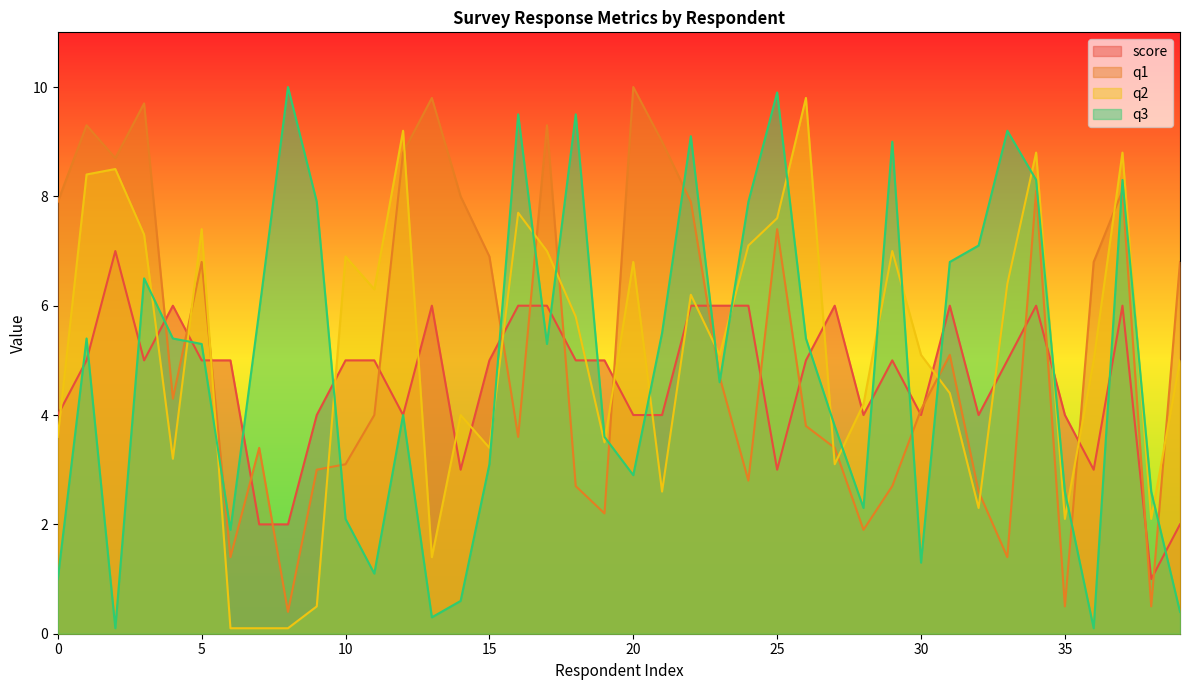

At how many categories does at least one series exceed 8?

18